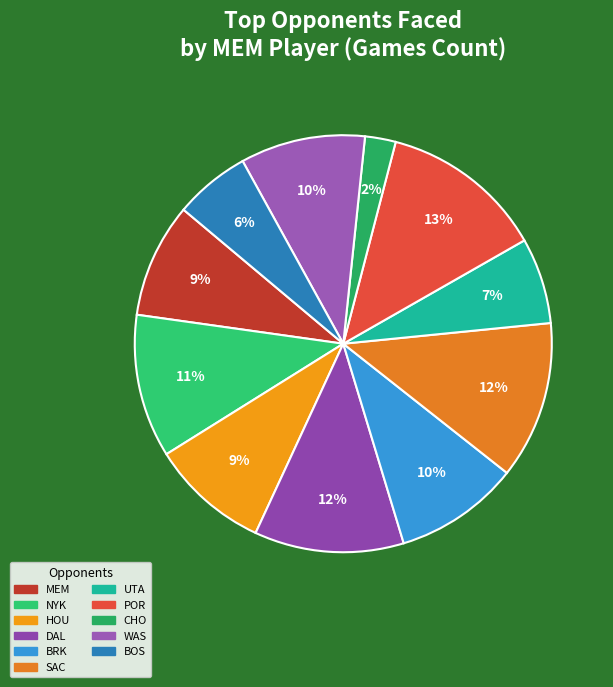

Combined, what portion of the pie is POR and SAC?

24.9%